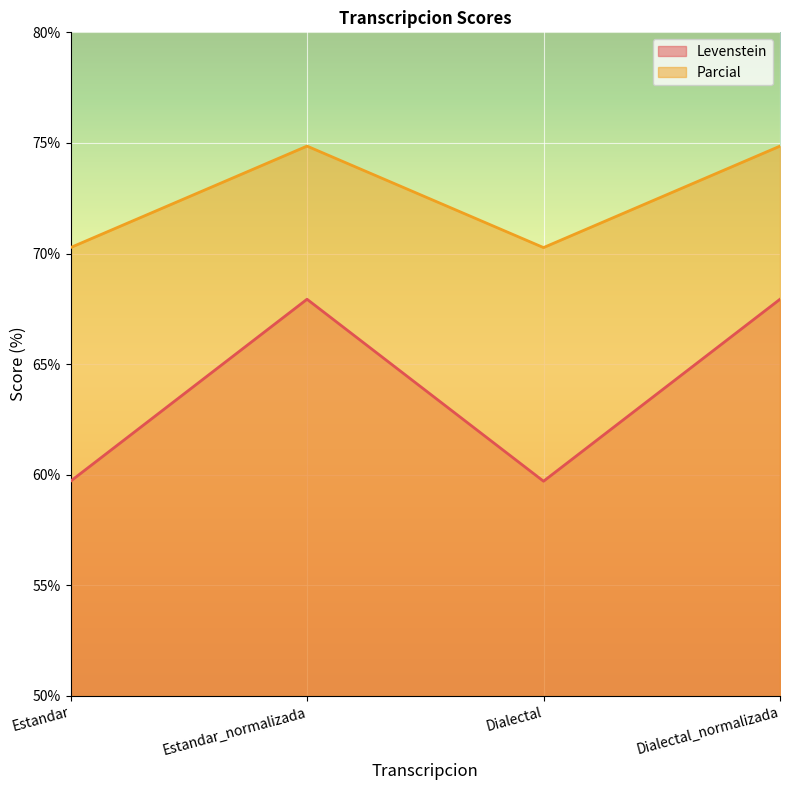

In Parcial, how many points are higher than both neighbors (excluding endpoints)?

1